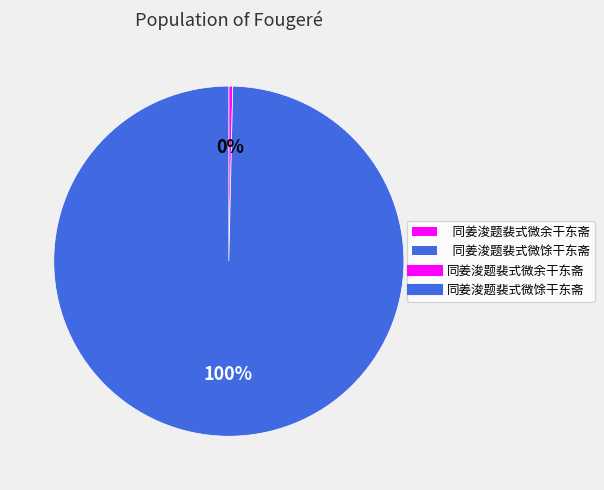

Does any single category account for the majority?

Yes